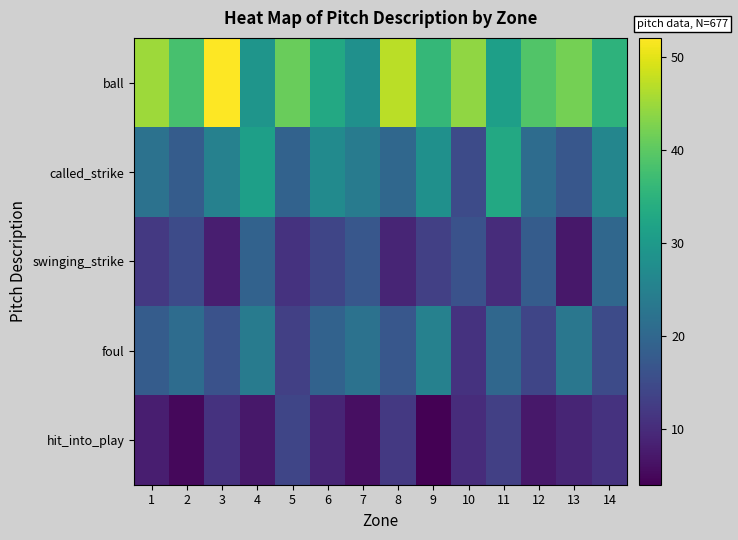

Rank the series by their maximum value, from lowest to highest.

hit_into_play, swinging_strike, foul, called_strike, ball